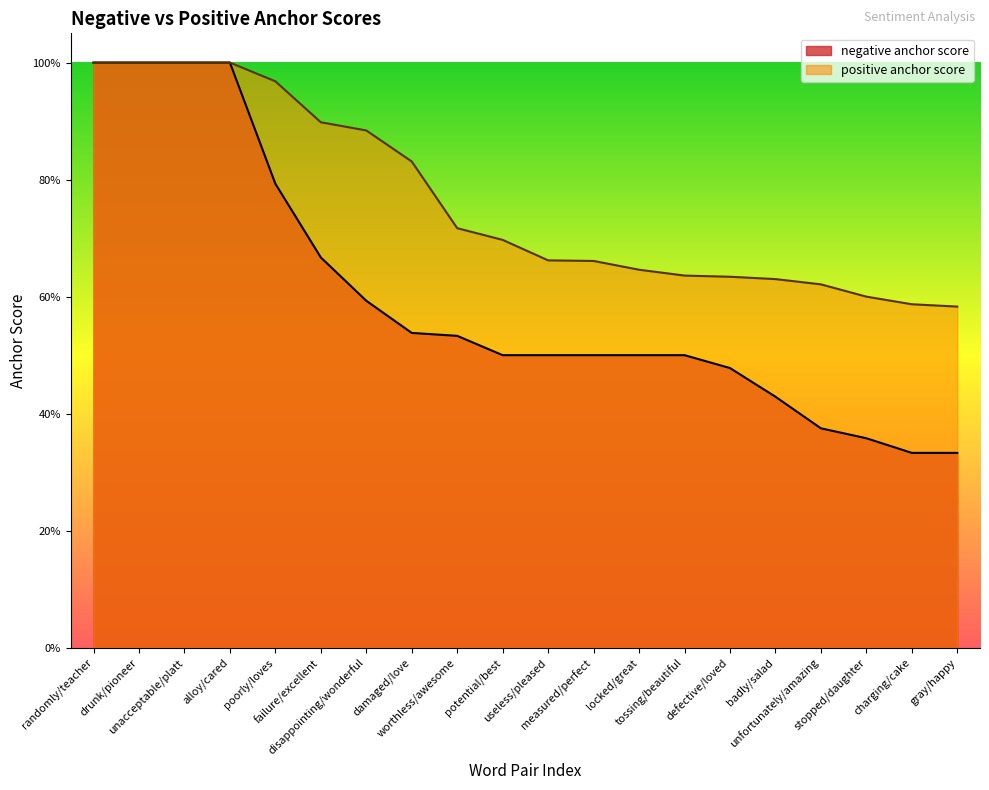

Reading left to right, what are all the values shown in this chart?

negative anchor score: randomly/teacher=1.0	drunk/pioneer=1.0	unacceptable/platt=1.0	alloy/cared=1.0	poorly/loves=0.8	failure/excellent=0.7	disappointing/wonderful=0.6	damaged/love=0.5	worthless/awesome=0.5	potential/best=0.5	useless/pleased=0.5	measured/perfect=0.5	locked/great=0.5	tossing/beautiful=0.5	defective/loved=0.5	badly/salad=0.4	unfortunately/amazing=0.4	stopped/daughter=0.4	charging/cake=0.3	gray/happy=0.3
positive anchor score: randomly/teacher=1.0	drunk/pioneer=1.0	unacceptable/platt=1.0	alloy/cared=1.0	poorly/loves=1.0	failure/excellent=0.9	disappointing/wonderful=0.9	damaged/love=0.8	worthless/awesome=0.7	potential/best=0.7	useless/pleased=0.7	measured/perfect=0.7	locked/great=0.6	tossing/beautiful=0.6	defective/loved=0.6	badly/salad=0.6	unfortunately/amazing=0.6	stopped/daughter=0.6	charging/cake=0.6	gray/happy=0.6